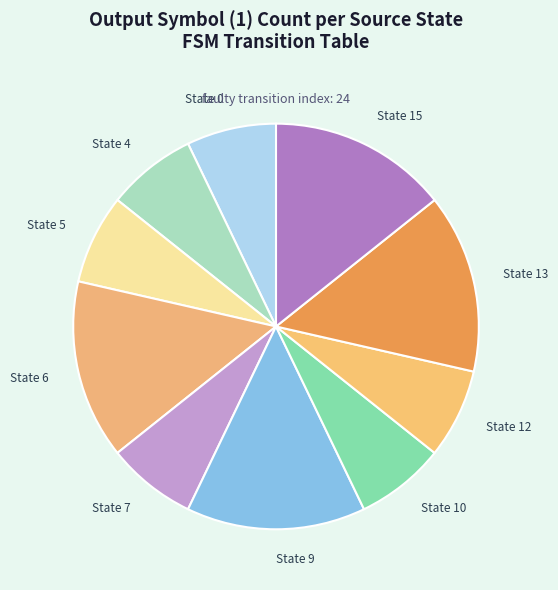

Does State 7 represent more than half of the total?

No